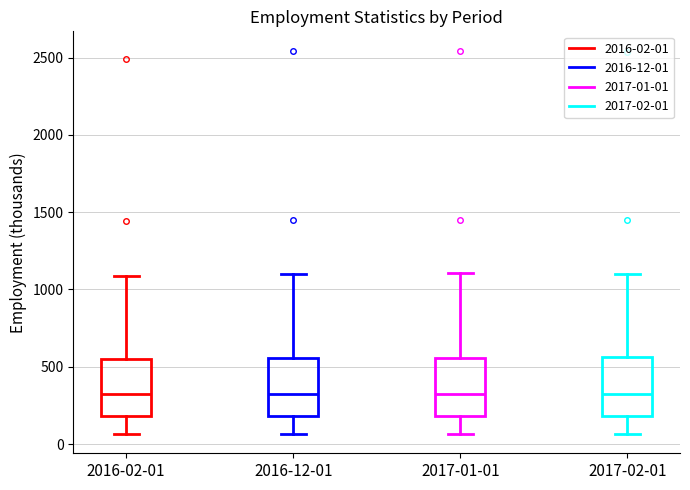

Where does the median line of the box for 2017-01-01 sit on the y-axis? The values are not printed on the chart, so give them approximately, as read against the axis.

300